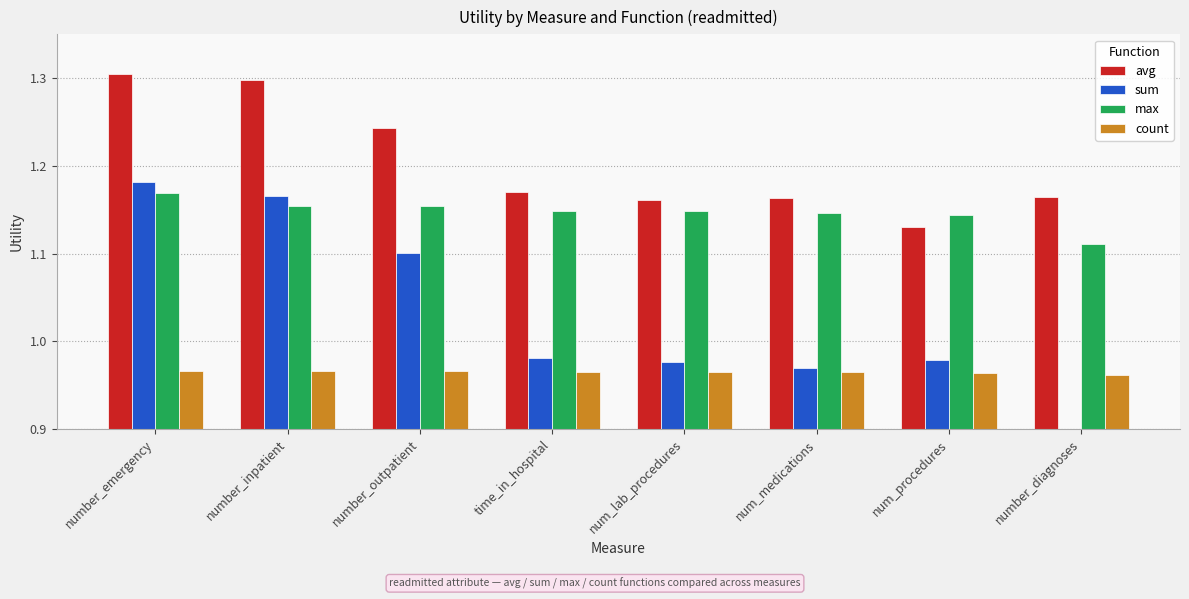

At which label is count closest to 0?

number_diagnoses